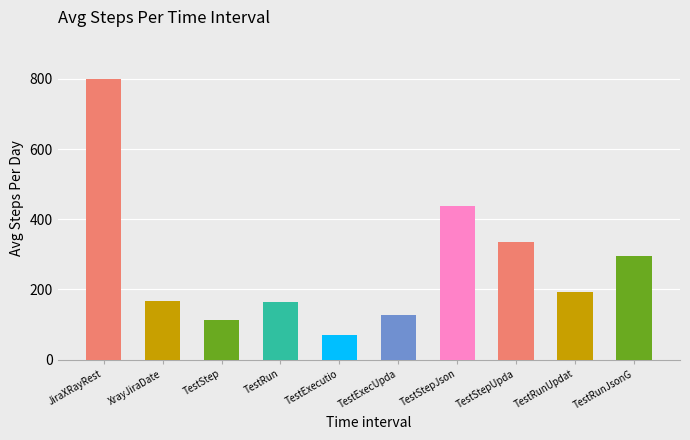

What is the change in value from TestRun to TestRunJsonG?

+129